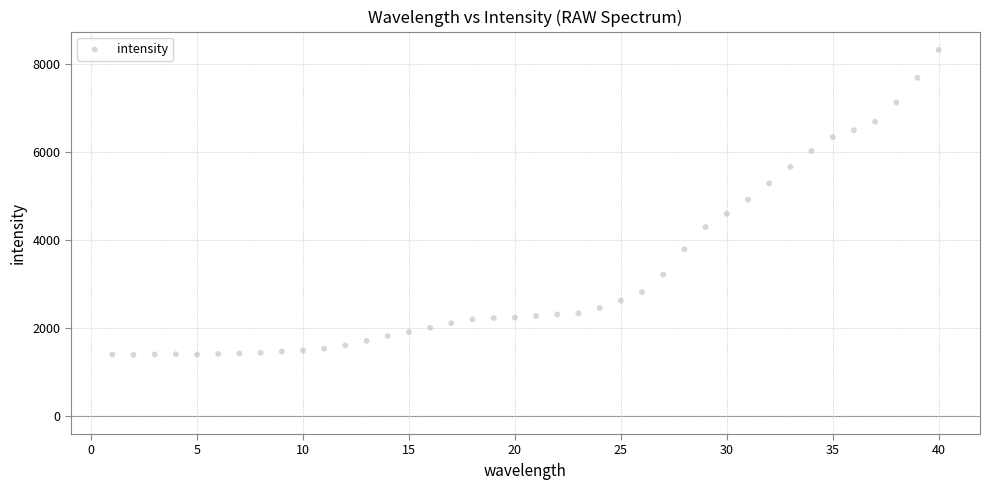

What is the range of Y values (max minus min)?

6938